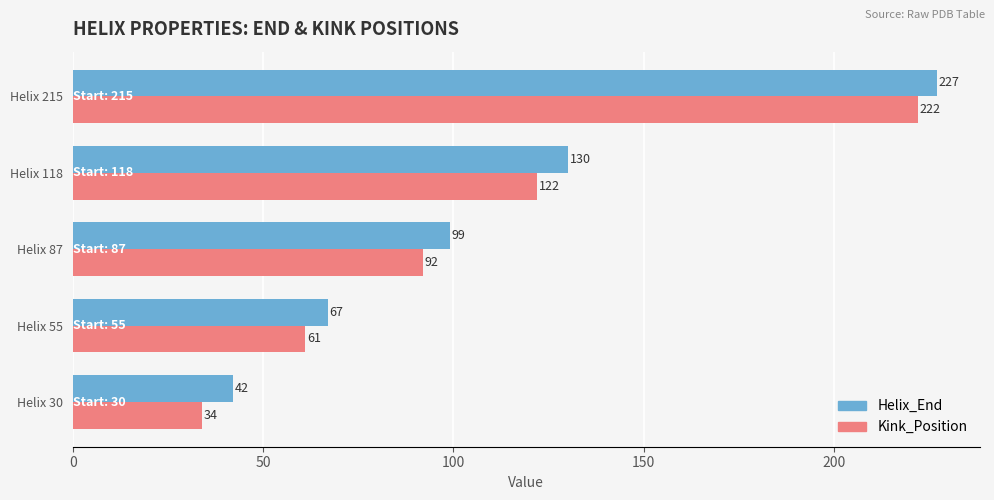

Which series has the largest total across all categories?

Helix_End